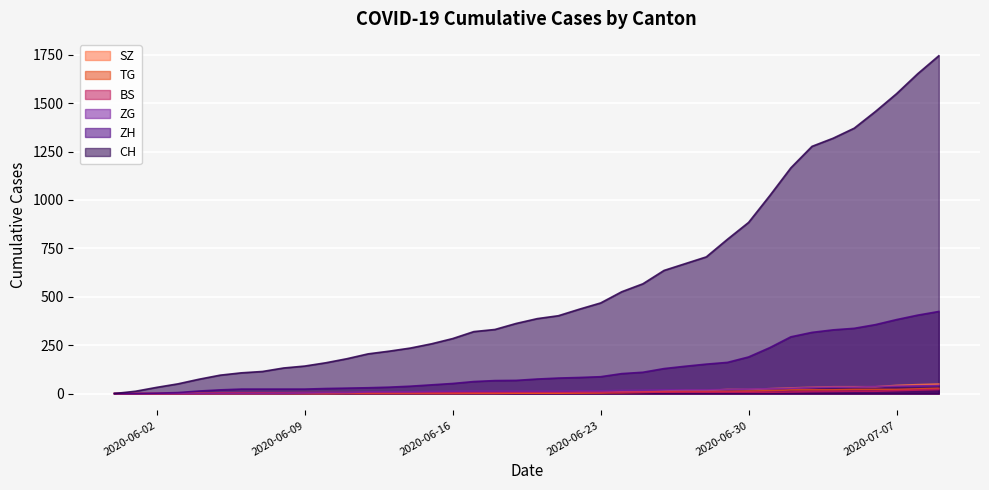

What value does the ZH series have at 2020-06-06?

23